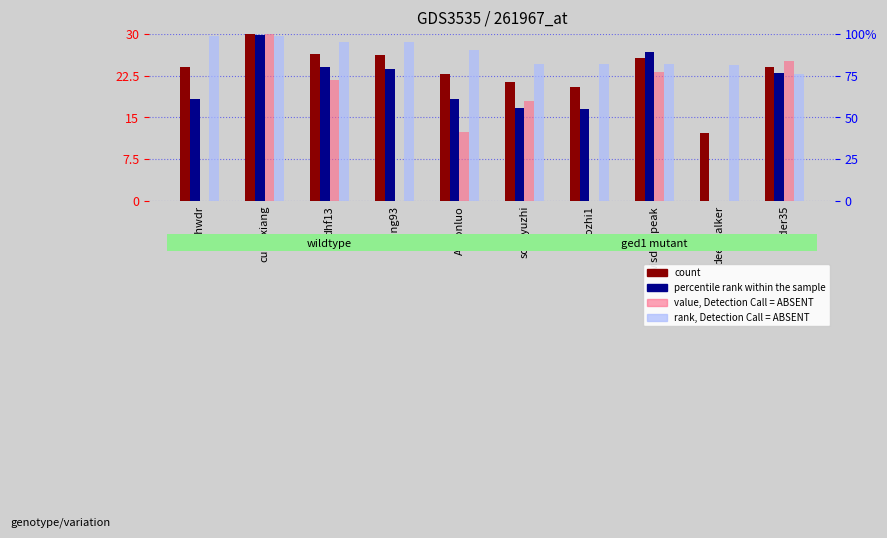

Rank the series by their maximum value, from lowest to highest.

rank, Detection Call = ABSENT, percentile rank within the sample, count, value, Detection Call = ABSENT